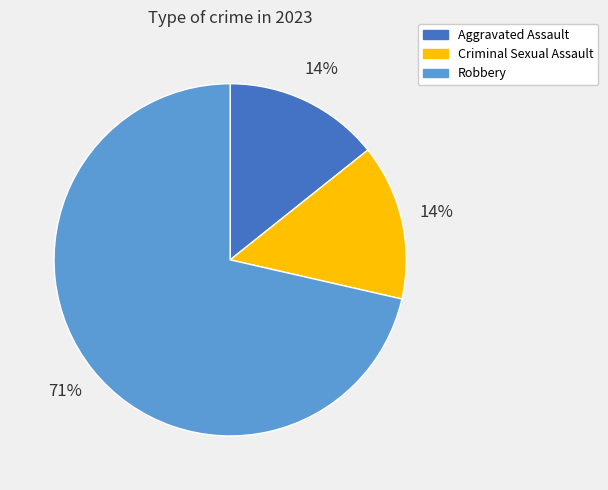

Is there a majority slice in this chart?

Yes